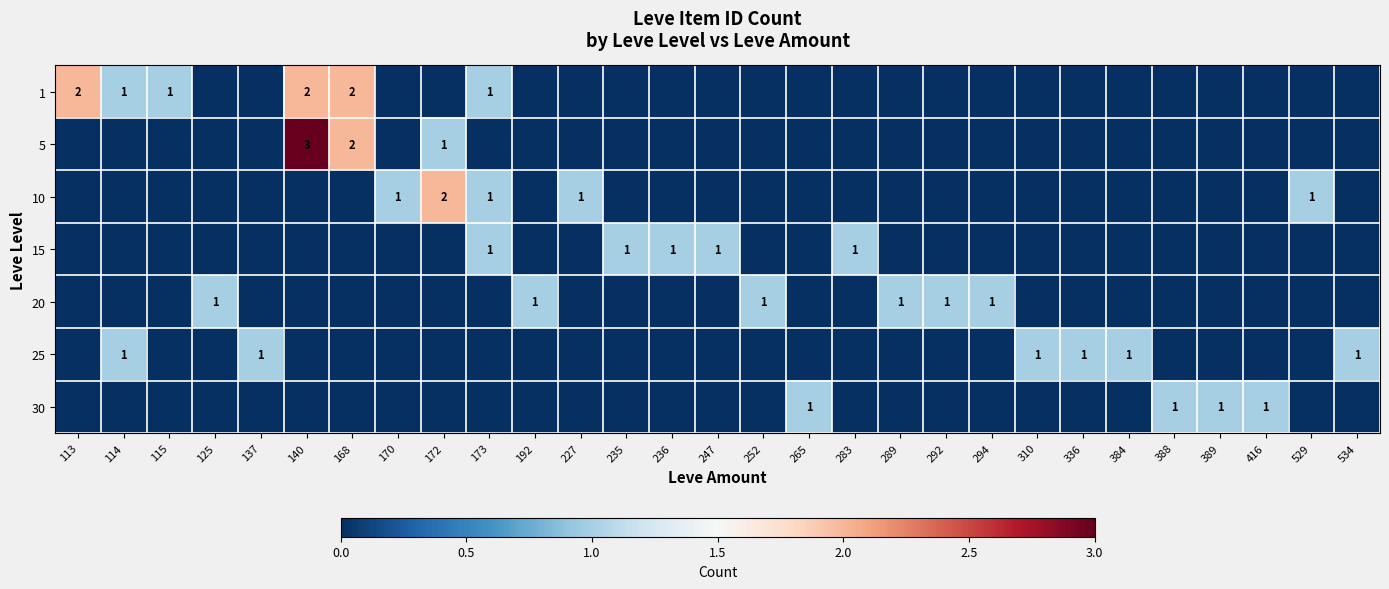

At 384, list the series in order from largest to smallest.

25, 1, 5, 10, 15, 20, 30